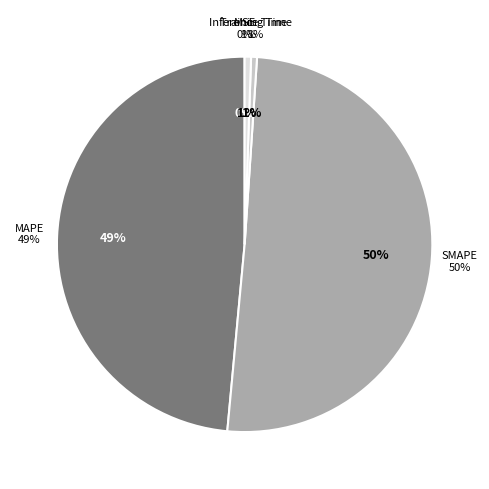

Which category has the biggest portion of the pie?

SMAPE